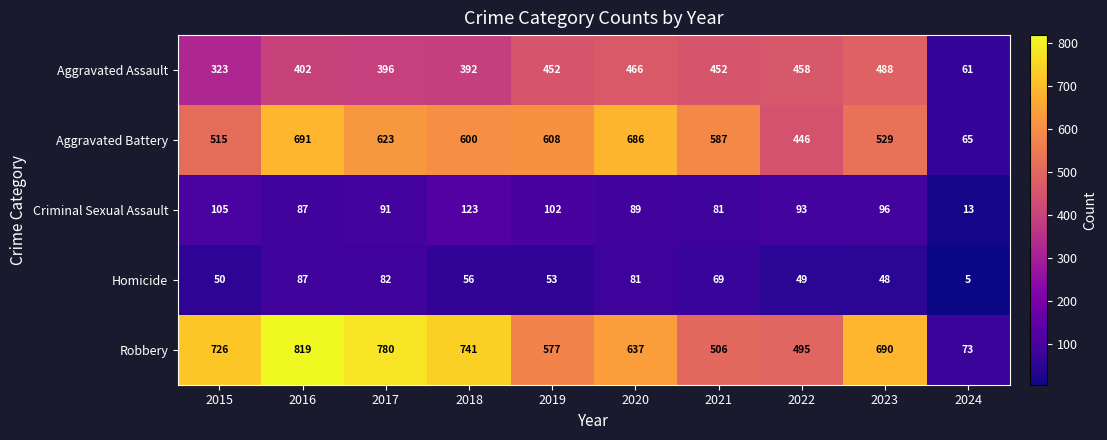

What is the sum of all Aggravated Battery values?

5350